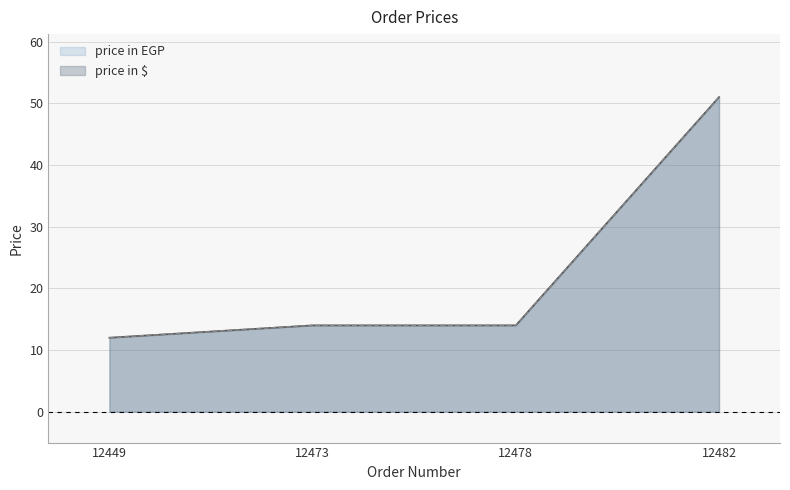

What are all the series names shown in the legend?

price in $, price in EGP